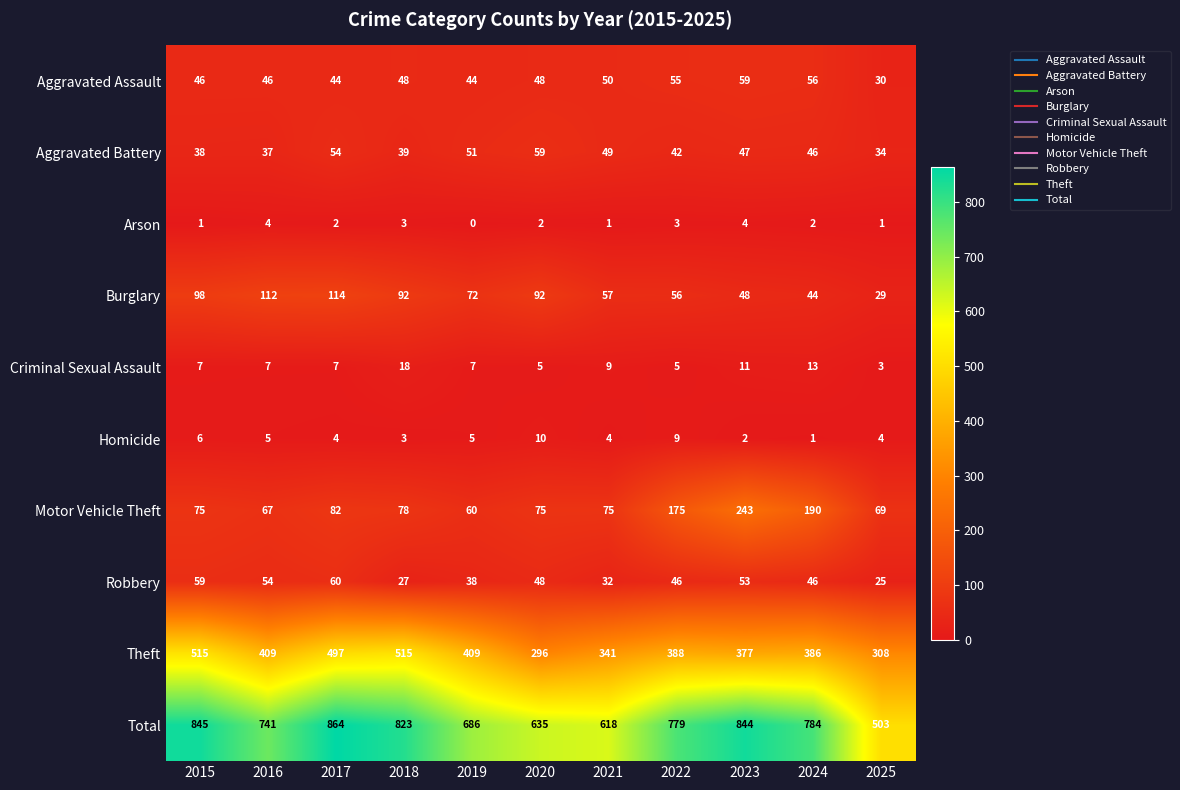

Which series changed the most between 2020 and 2025?

Total